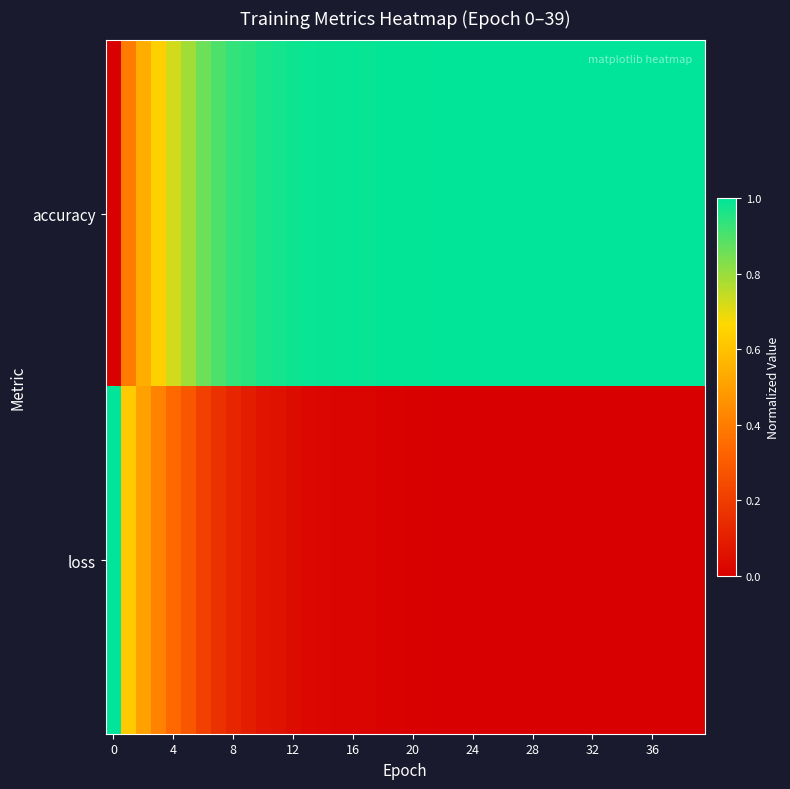

List the series in order of their peak value, highest first.

accuracy, loss